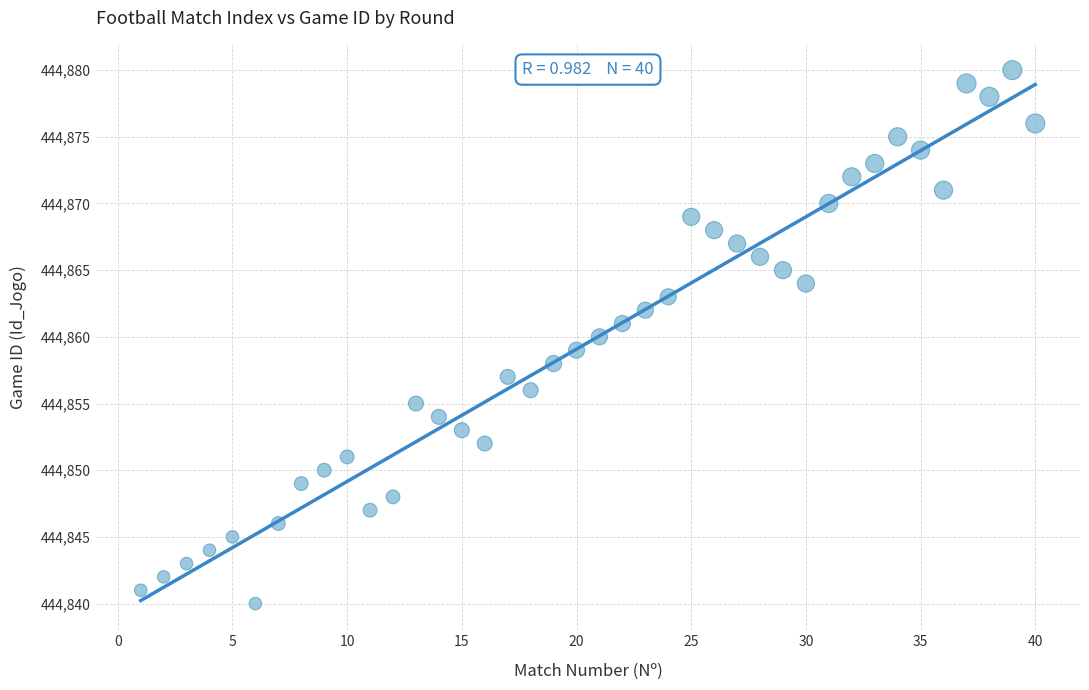

What is the range of X values (max minus min)?

39